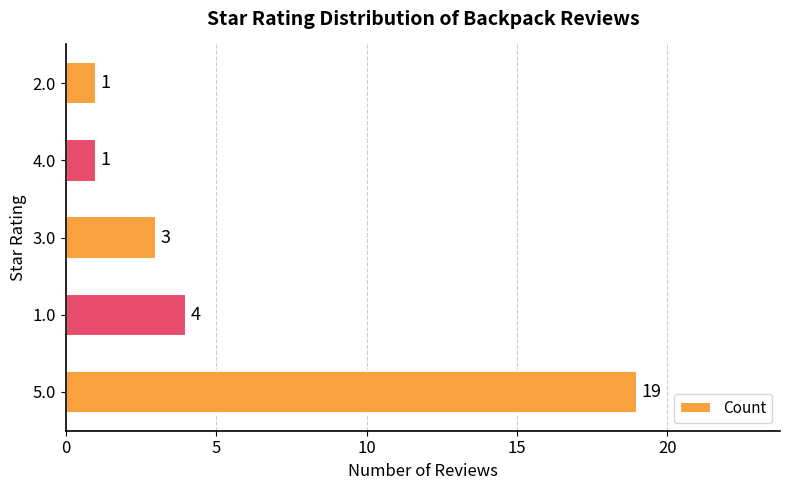

Where is the data nearest to the value 10?

1.0